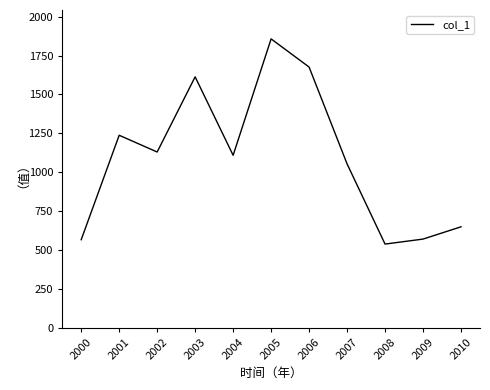

Approximately how many times larger is the value at 2000 compared to 2001?

0.5